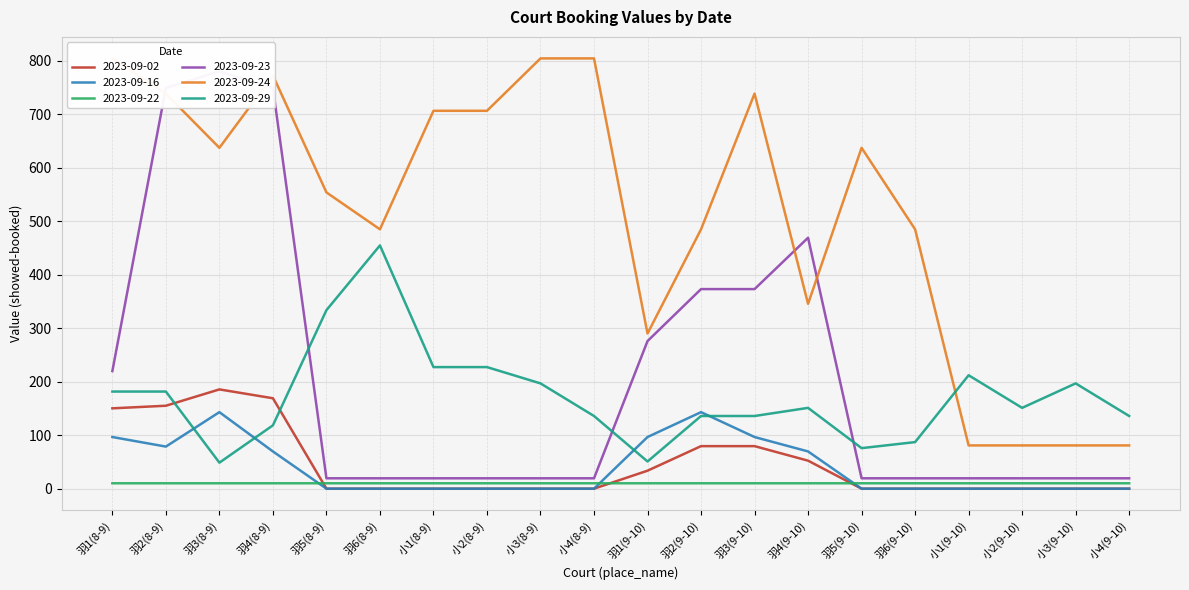

Between 羽4(8-9) and 羽2(9-10), which is larger?

羽4(8-9)